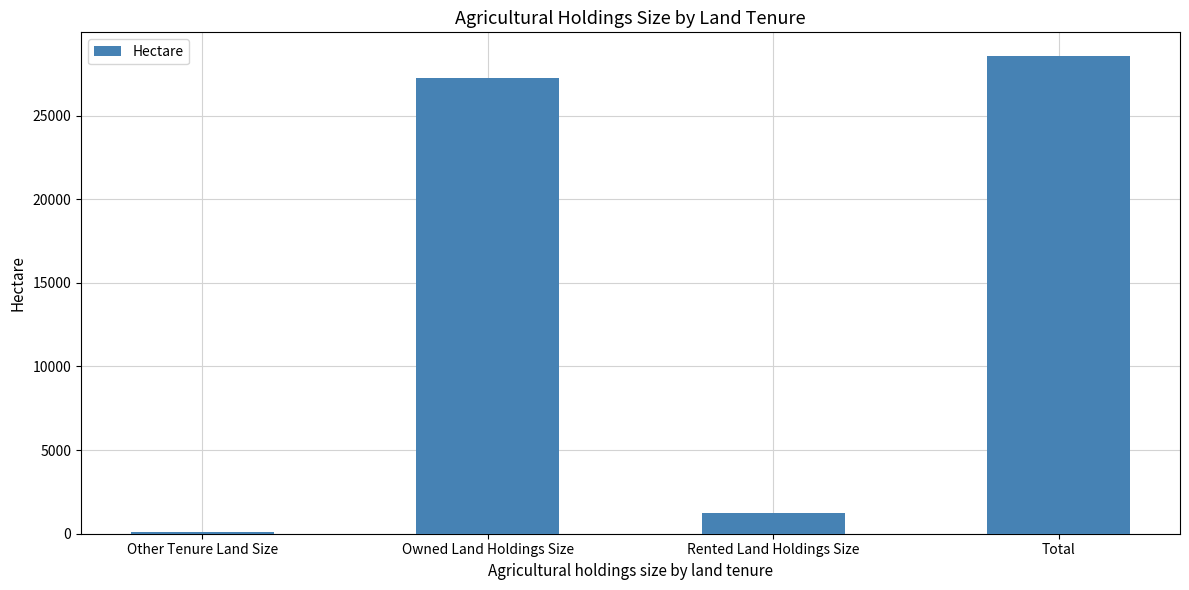

Reading right to left, what are all the values shown in this chart?

28546.9	1215.9	27235.0	96.0